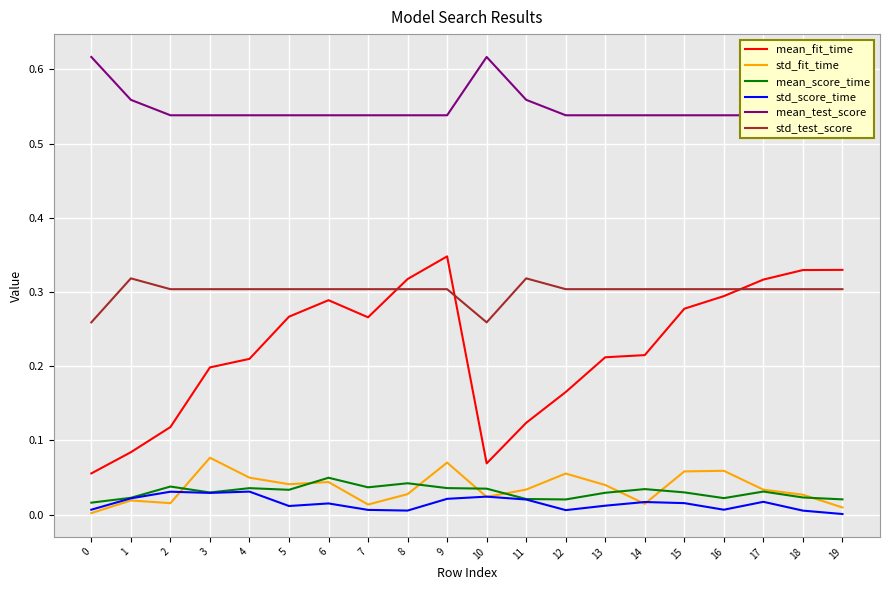

True or false: mean_score_time has more than 2 points higher than both neighbors.

True